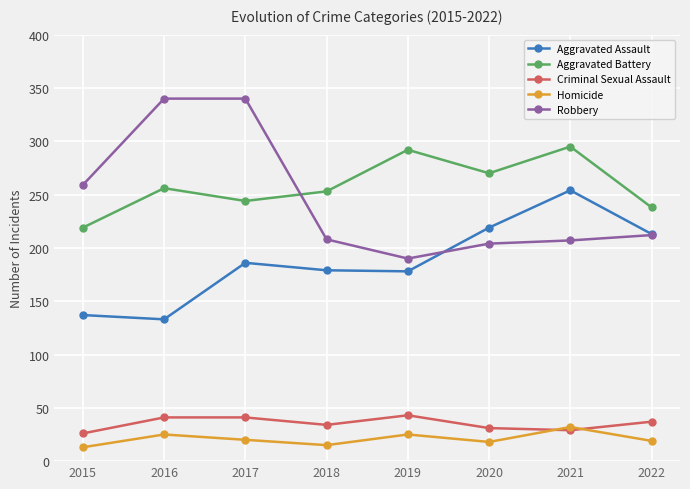

What is the value of the Aggravated Assault point at the 2nd from the left?

133